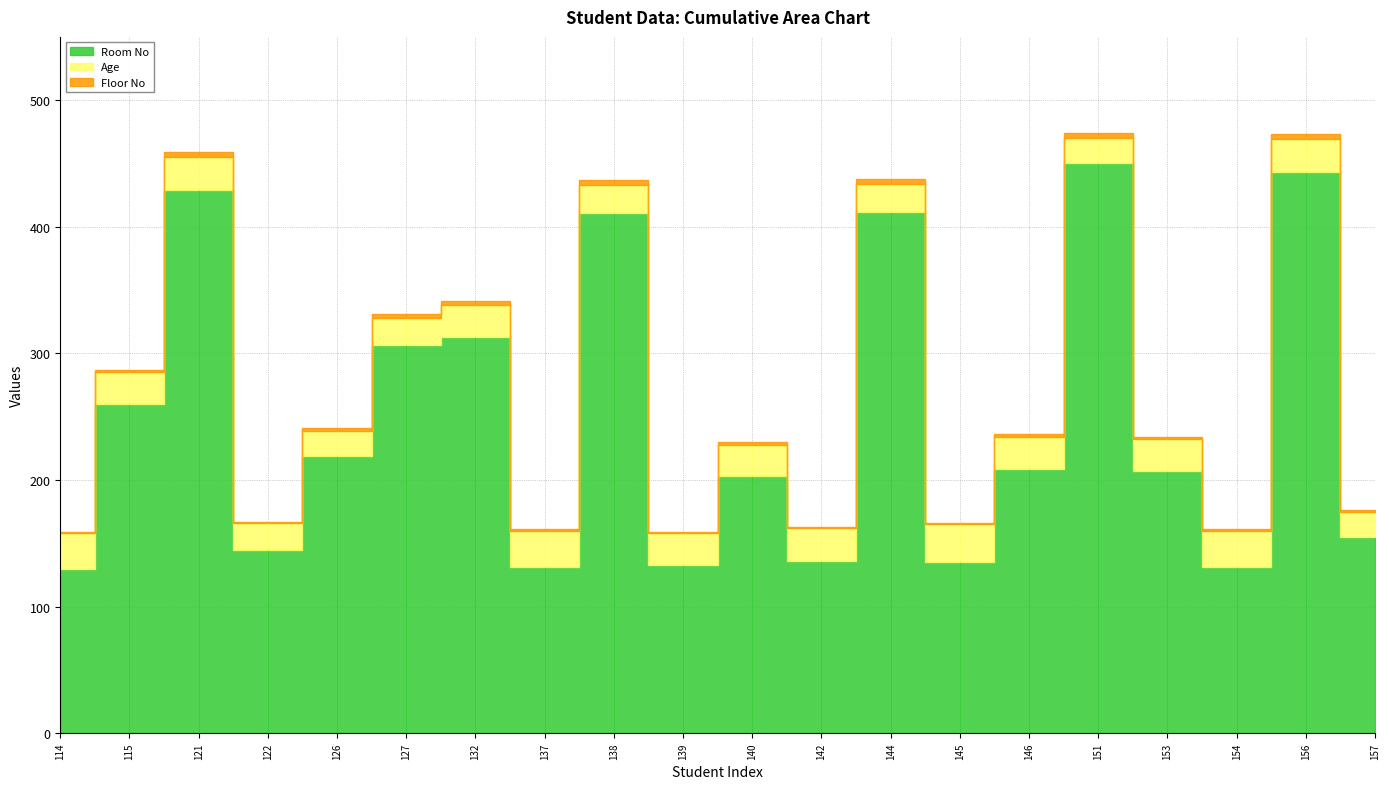

The value of Age at 122 is 21. True or false?

True